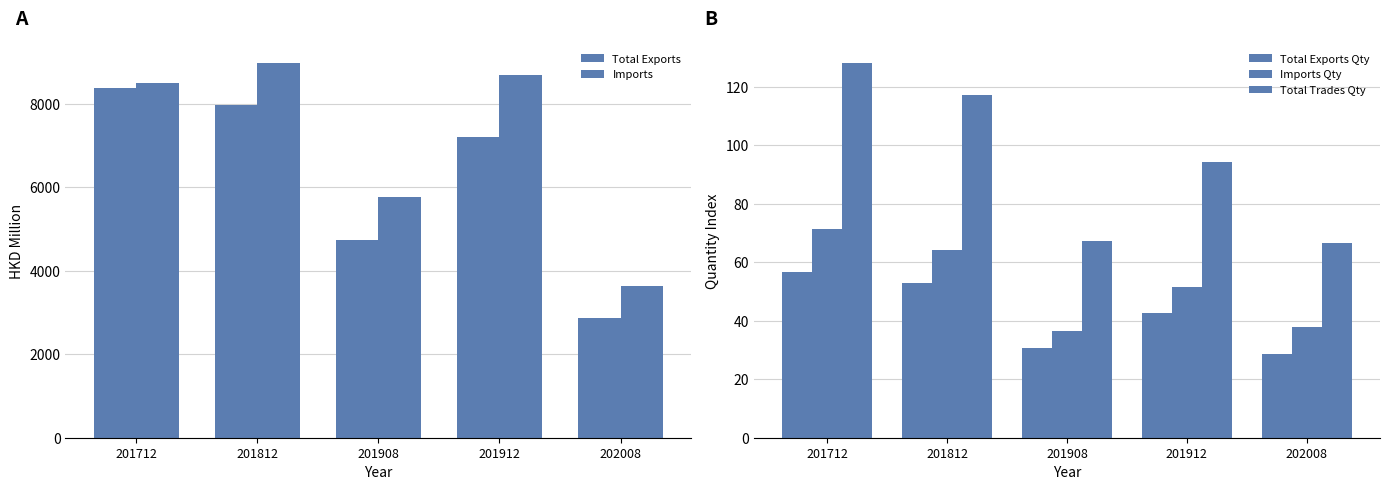

Which series has the largest range (max minus min)?

Total Exports